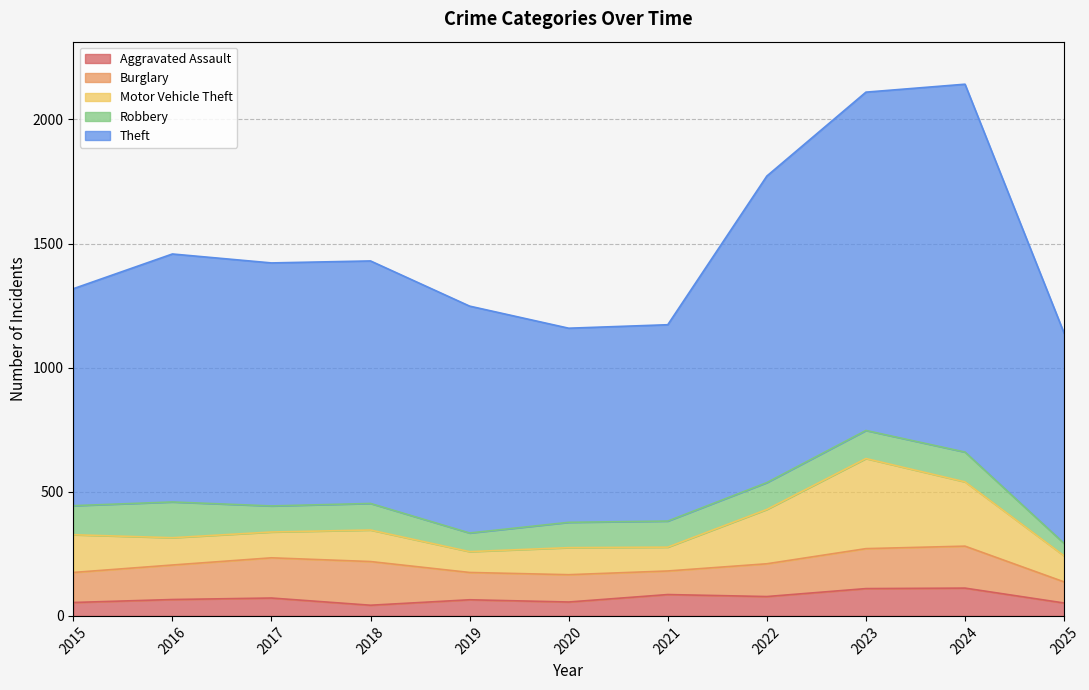

In Burglary, how many points are lower than both neighbors (excluding endpoints)?

1